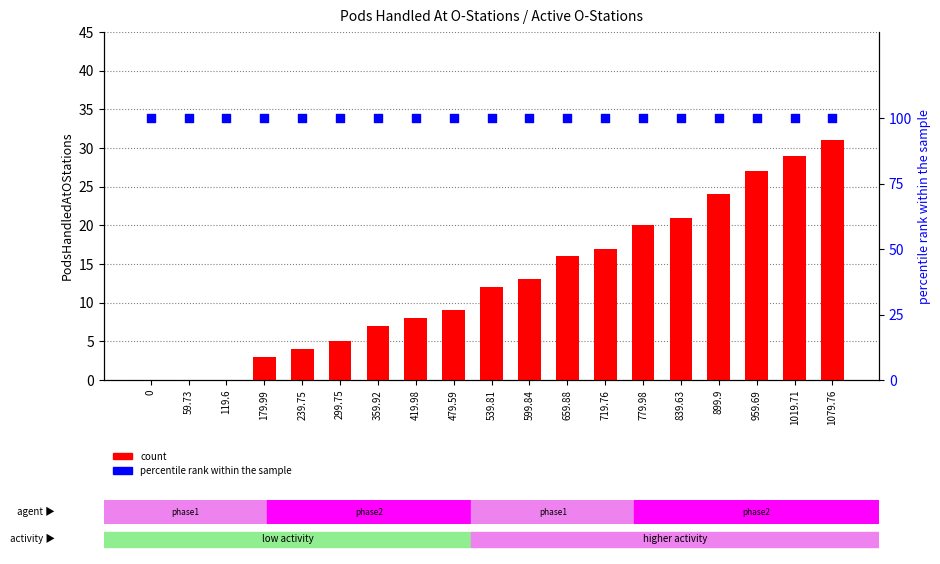

Is the value of percentile rank within the sample at 719.76 greater than the value of count at 959.69?

Yes